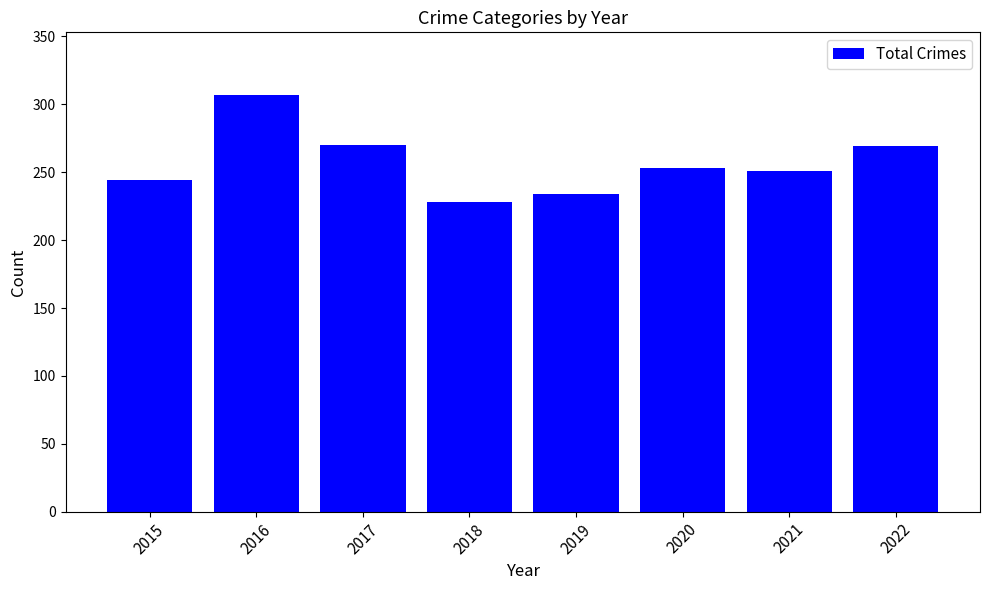

What is the sum of the values at 2015 and 2020?

497